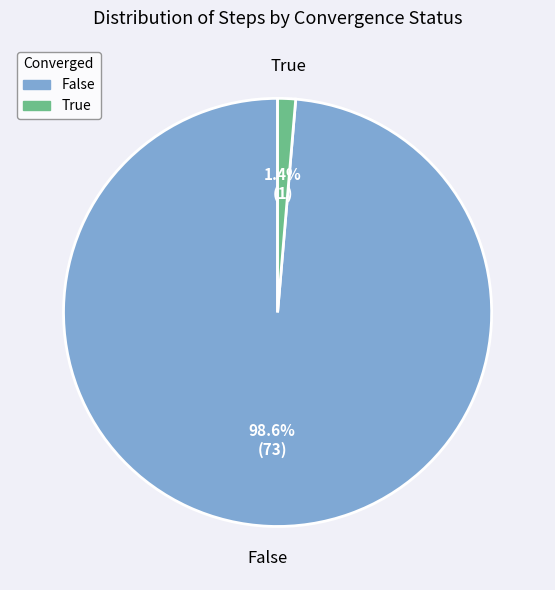

Which has a higher value, False or True?

False